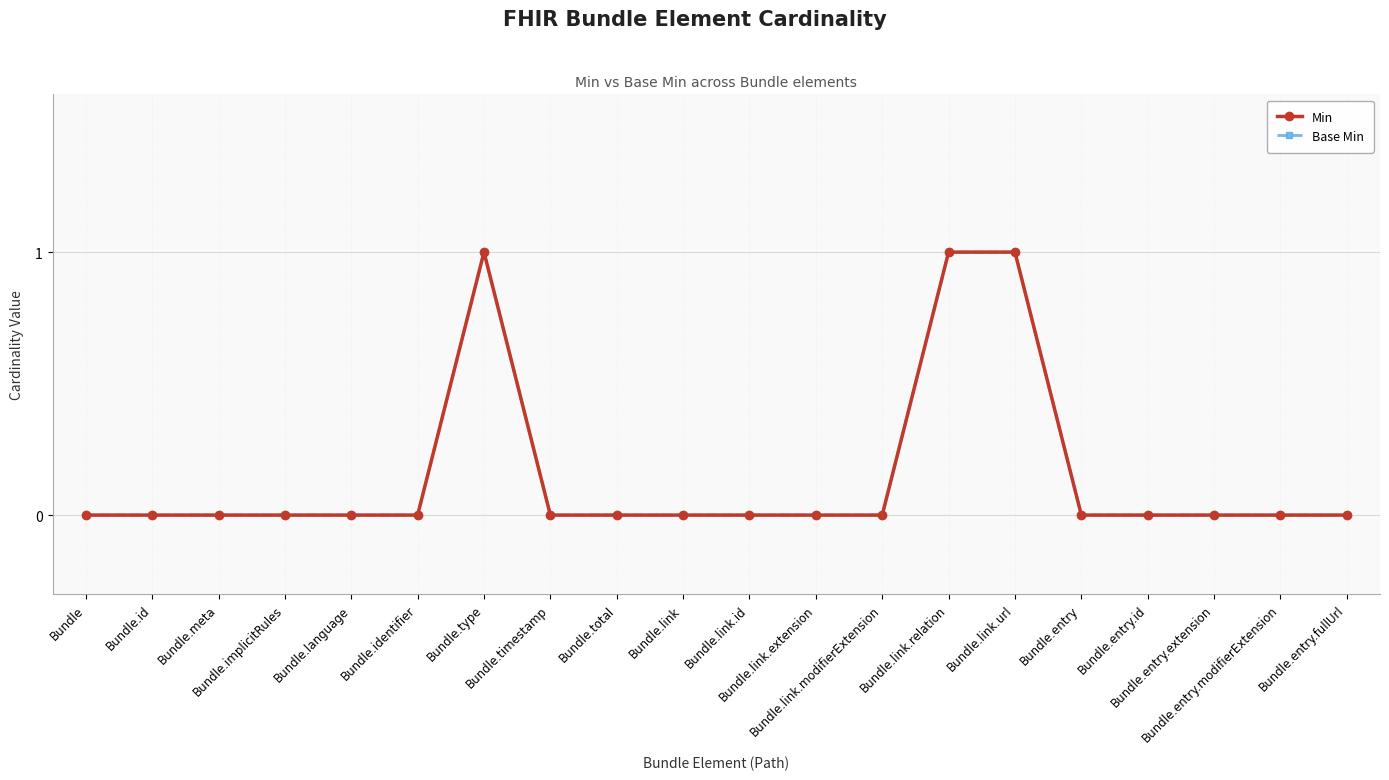

Which label corresponds to the largest value in the chart?

Bundle.type